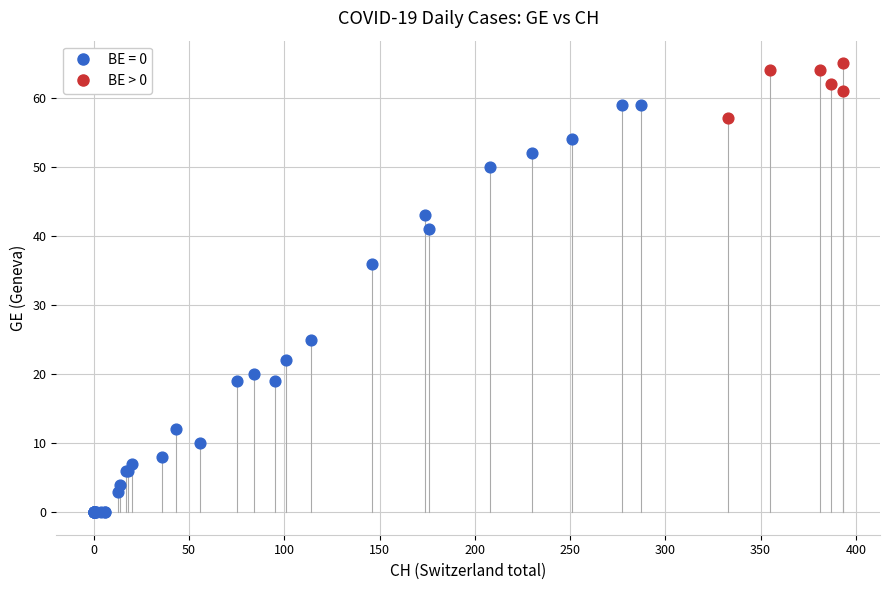

Which series has the widest spread of Y values?

BE = 0